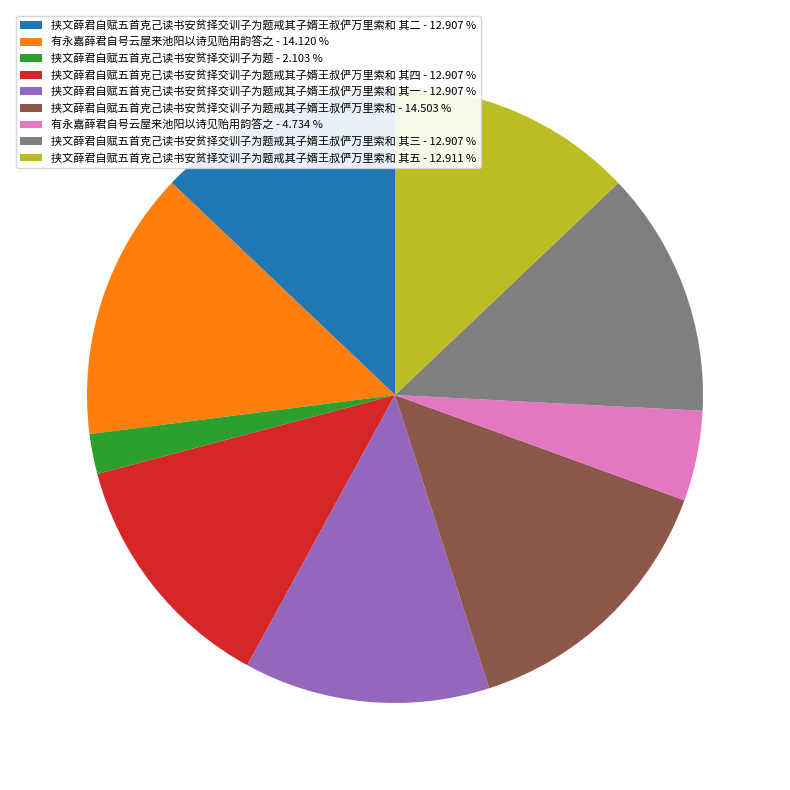

How many slices are in this pie chart?

9